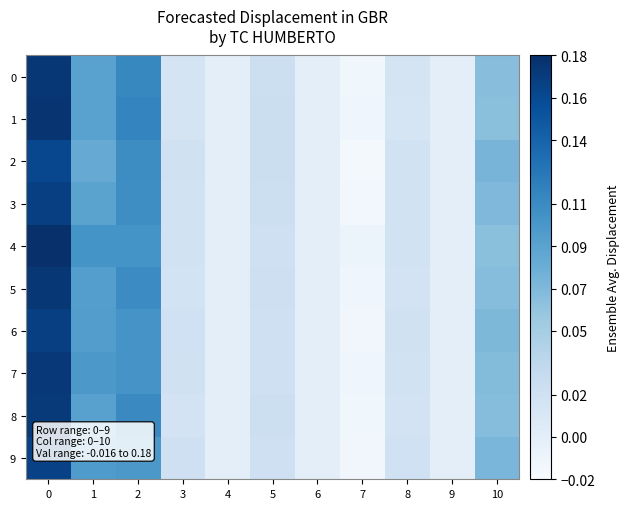

How many categories are shown in the chart?

11